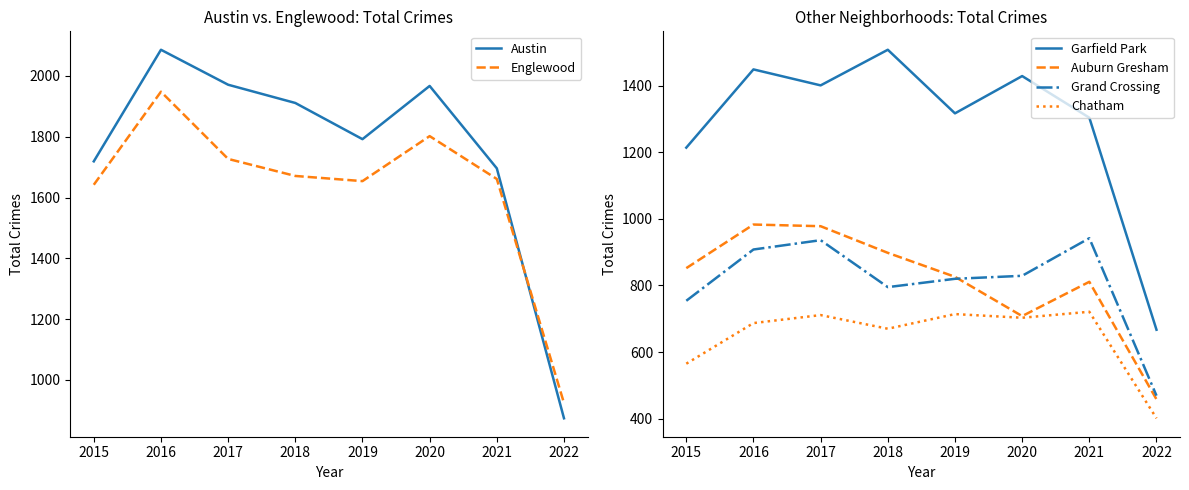

In Chatham, how many points are higher than both neighbors (excluding endpoints)?

3